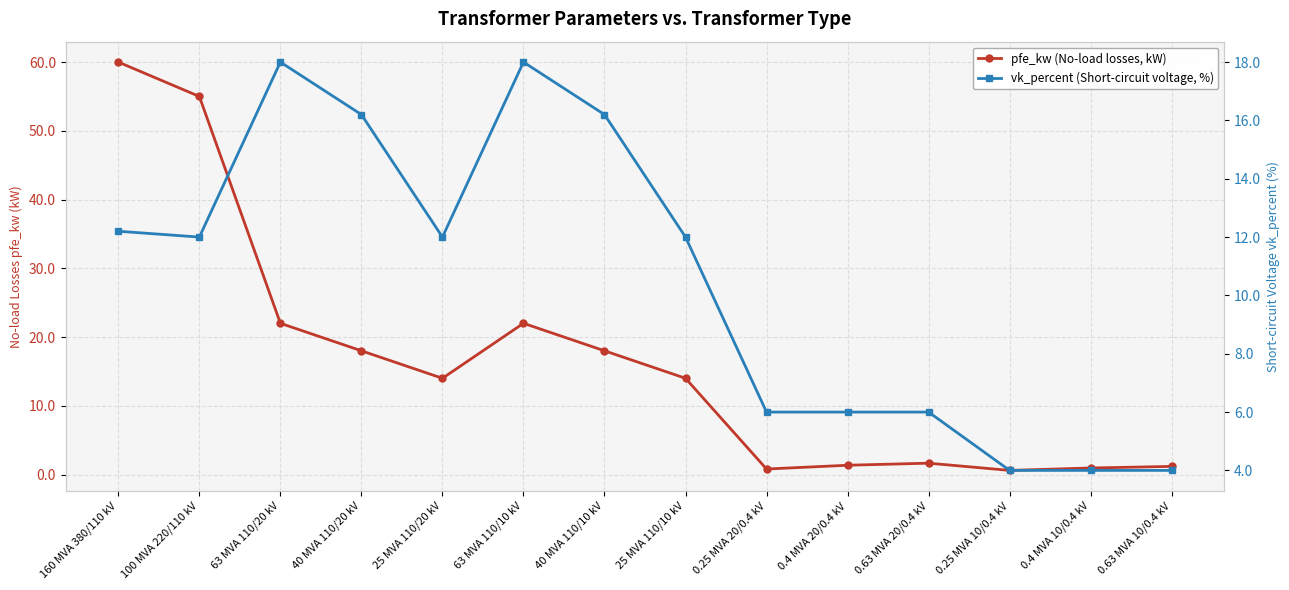

What is the lowest value of the vk_percent (Short-circuit voltage, %) series?

4.0